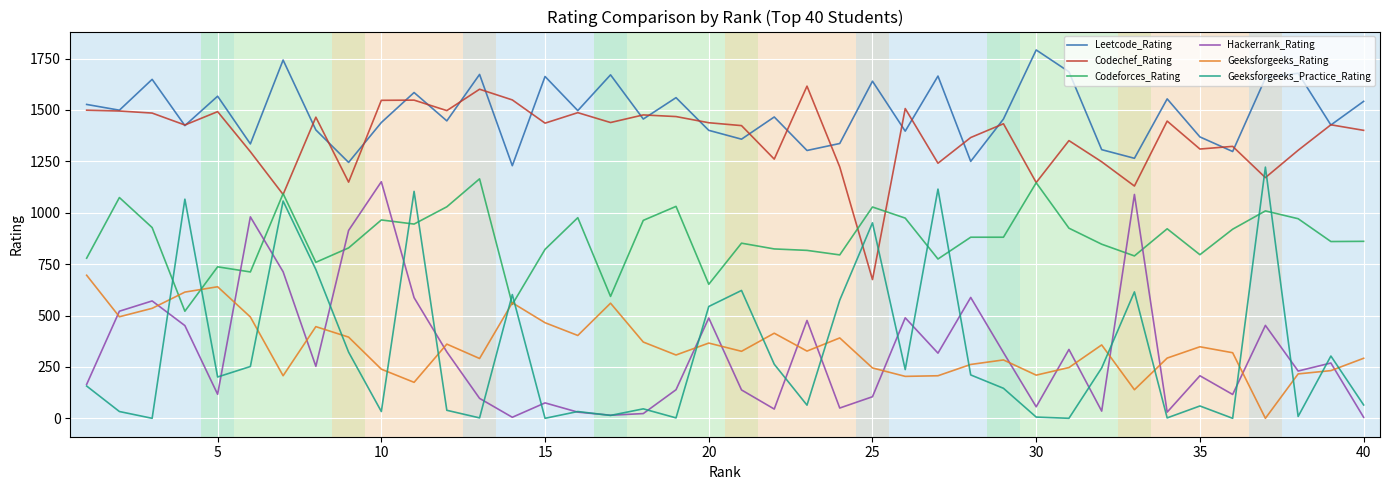

How many lines are shown in the chart?

6